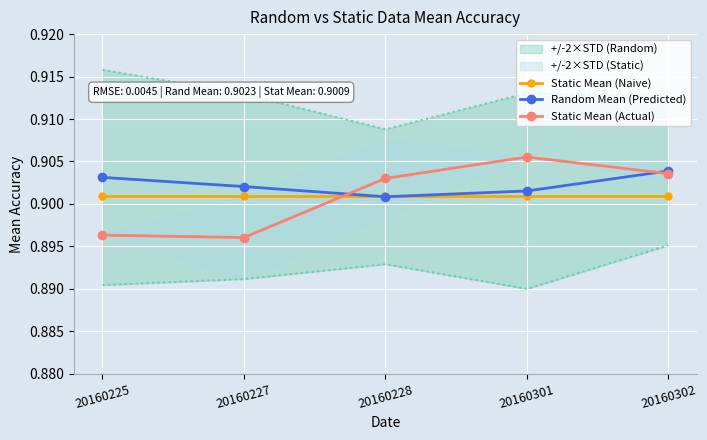

At 20160301, list the series in order from smallest to largest.

Static Mean (Naive), Random Mean (Predicted), Static Mean (Actual)